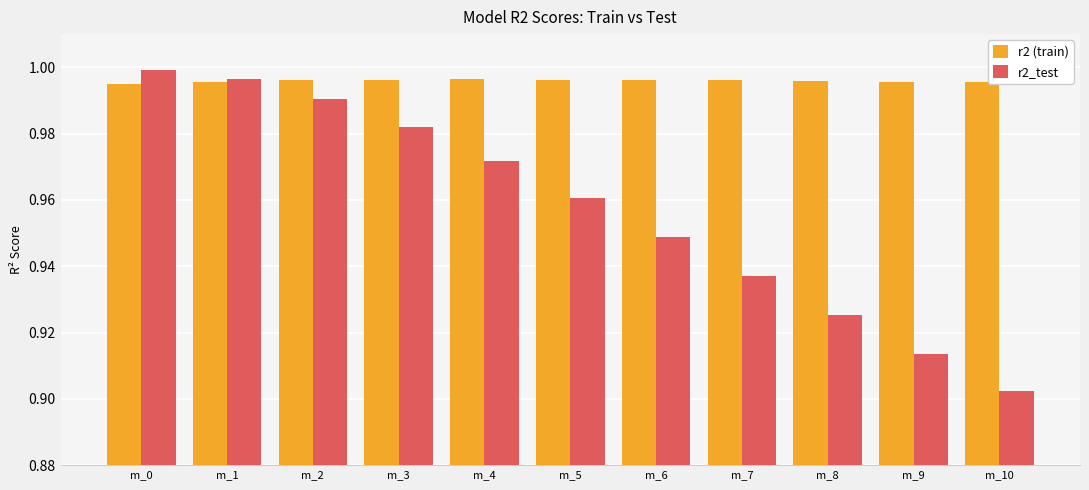

True or false: r2_test has a value of 1.4 at m_1.

False